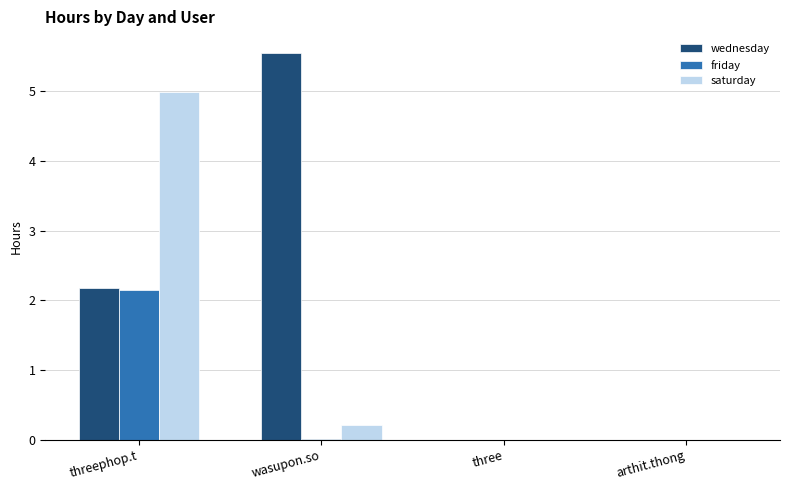

The saturday series shows 3.2 at threephop.t. True or false?

False